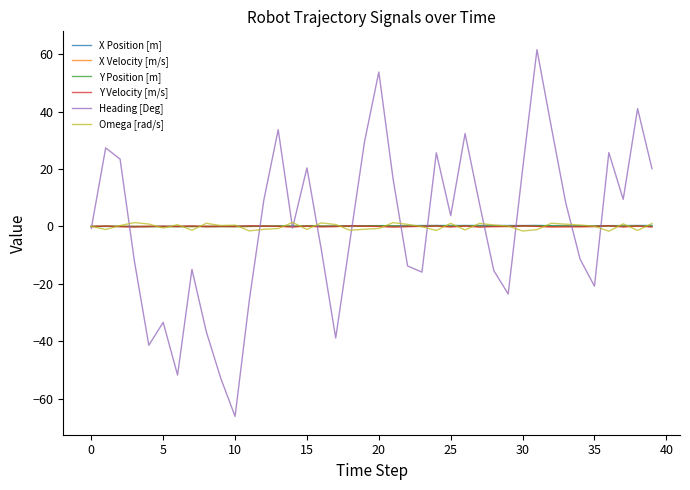

Which series has the widest spread of values?

Heading [Deg]